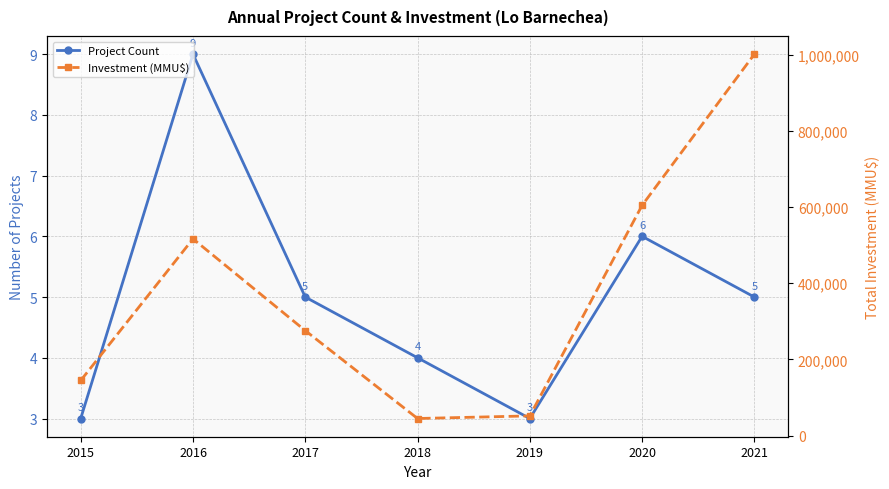

What is the minimum value shown in the chart?

3